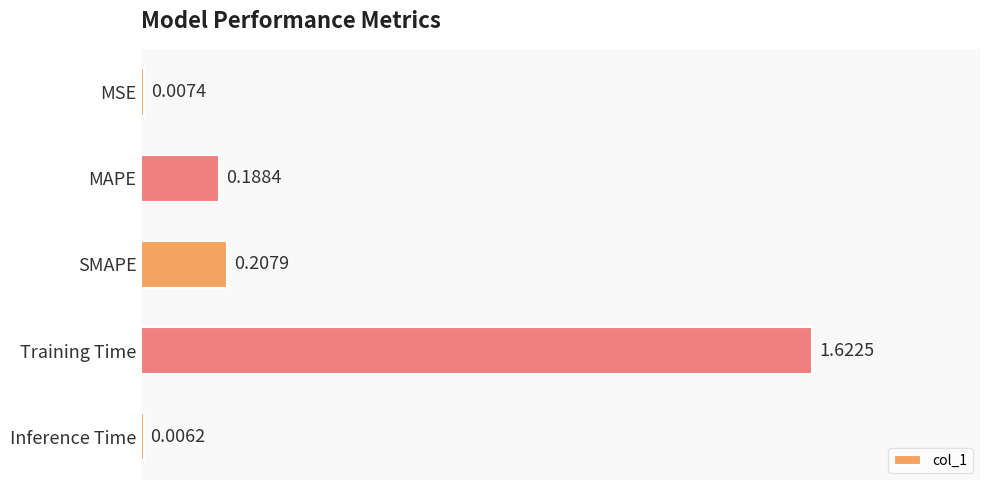

Between MSE and Inference Time, which is larger?

MSE